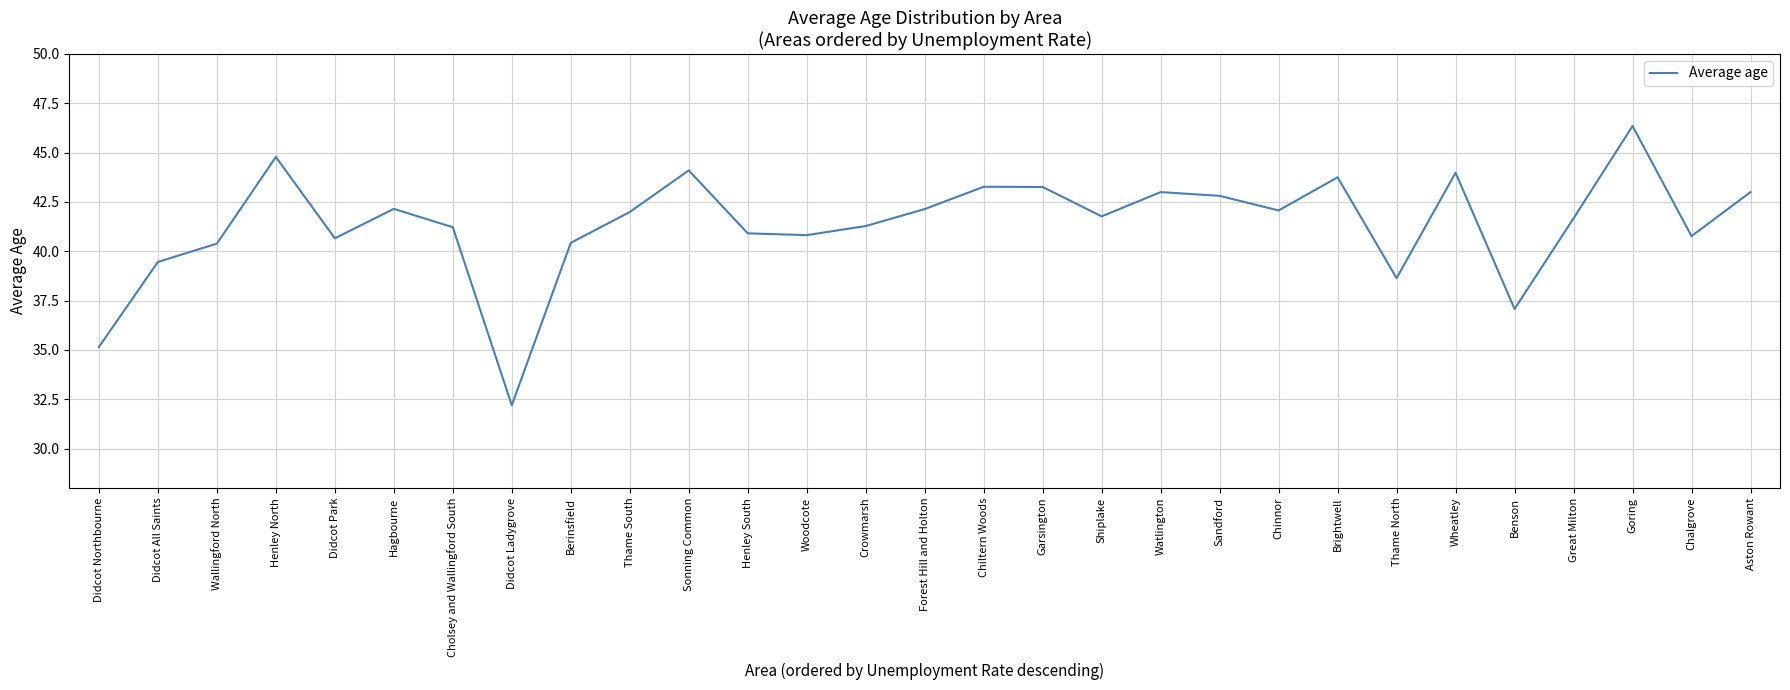

What position from the left is Chiltern Woods?

16